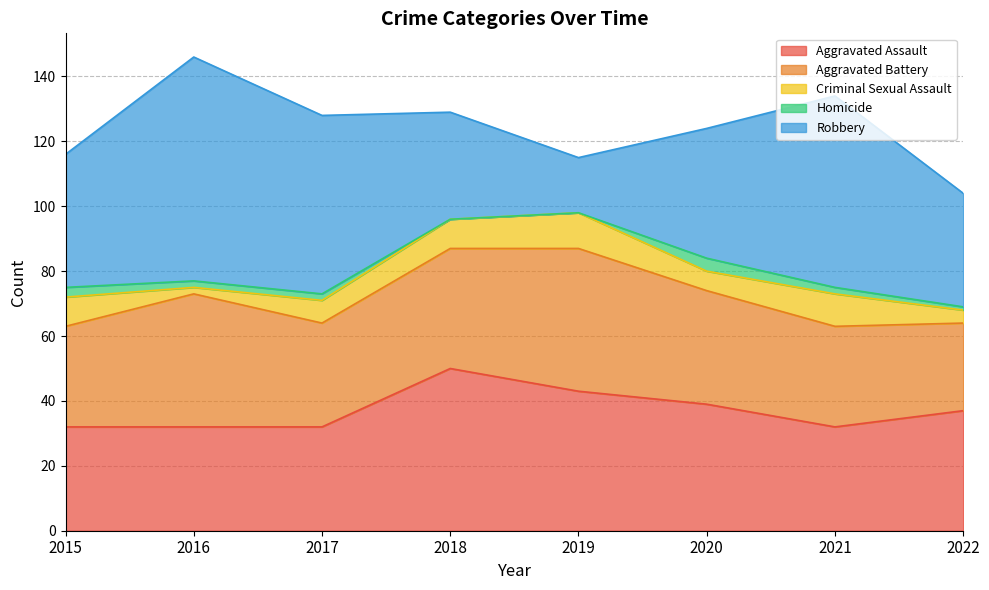

Does the chart have visible grid lines?

Yes